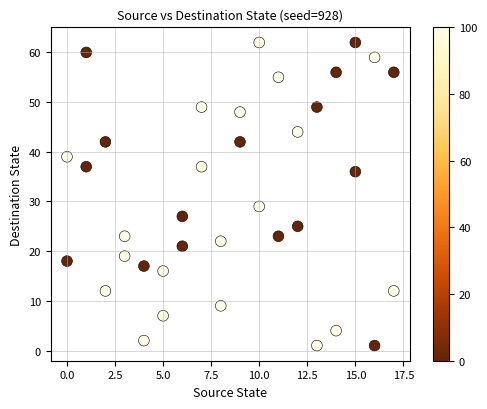

What Y value in the scatter plot is closest to 31?

29